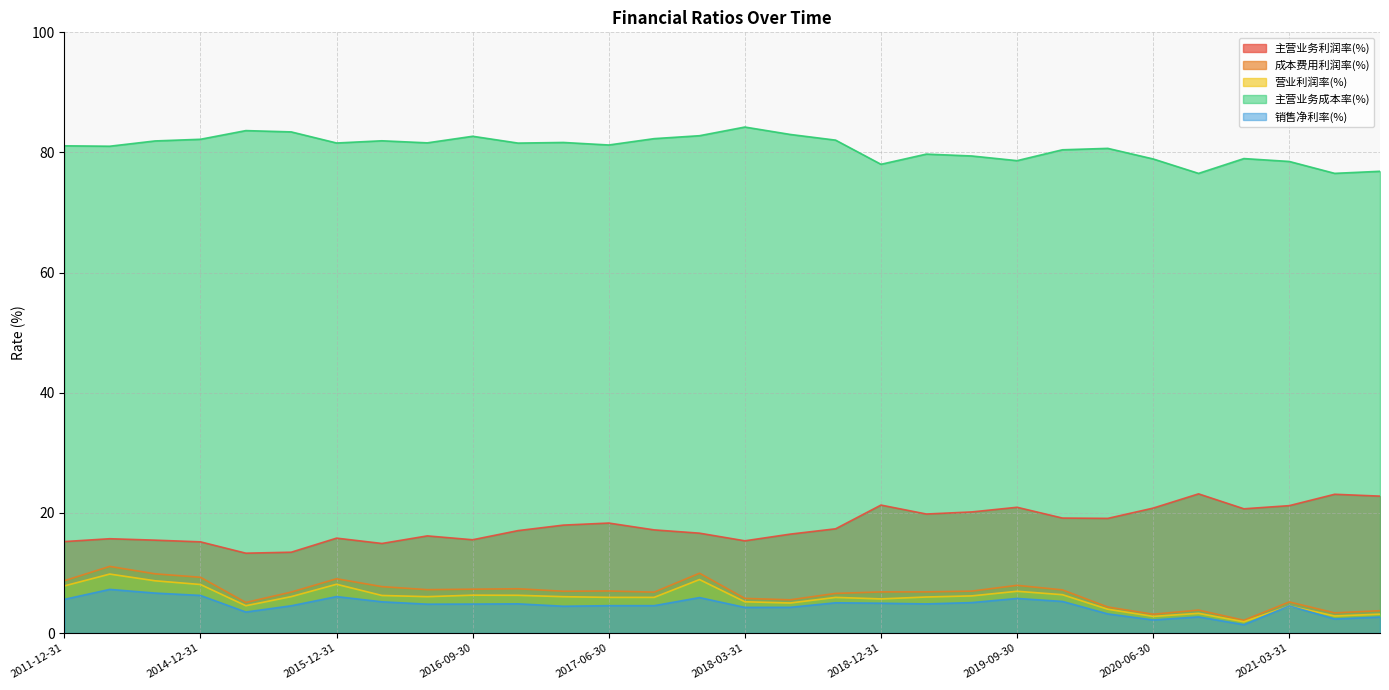

Which series has the largest range (max minus min)?

主营业务利润率(%)